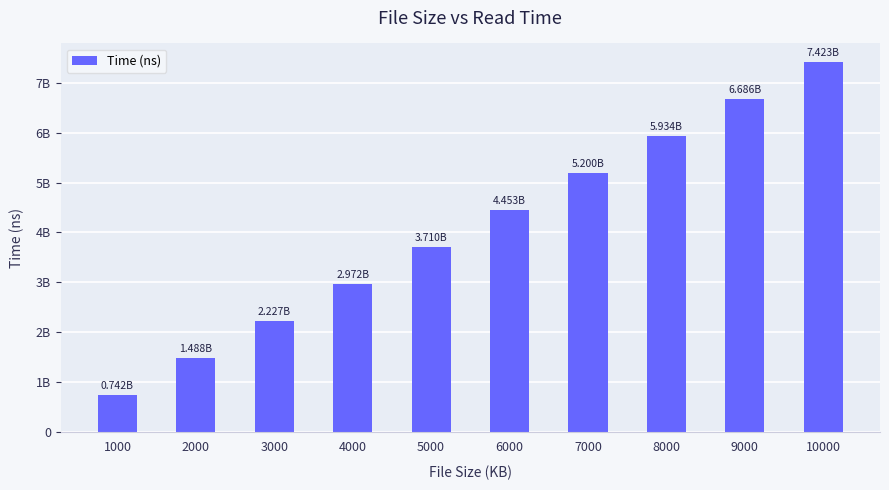

Does the chart contain any negative values?

No